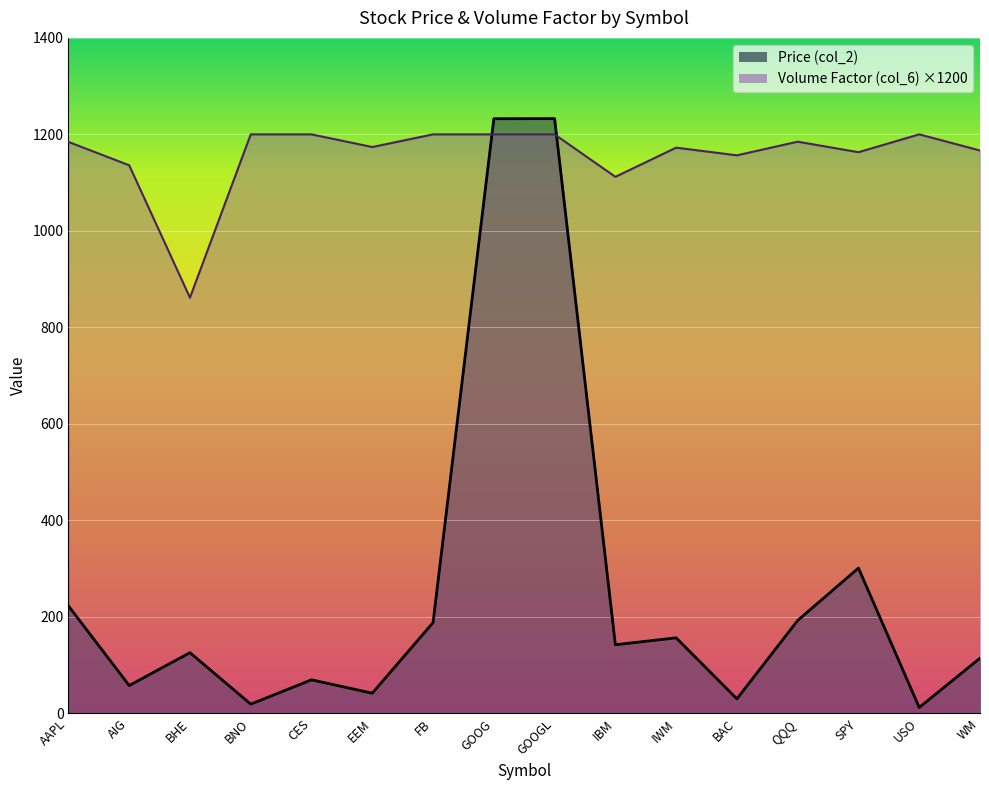

Where is the first local minimum for Price (col_2)?

AIG